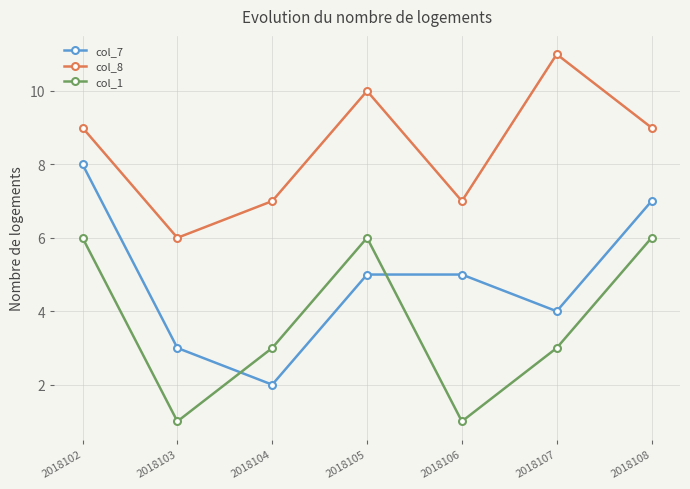

What are all the series names shown in the legend?

col_7, col_8, col_1